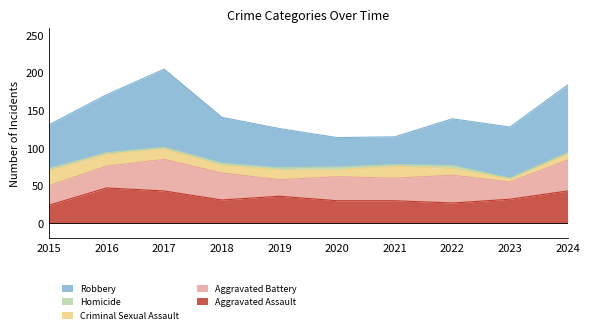

At which category does the chart reach its peak across all series?

2017